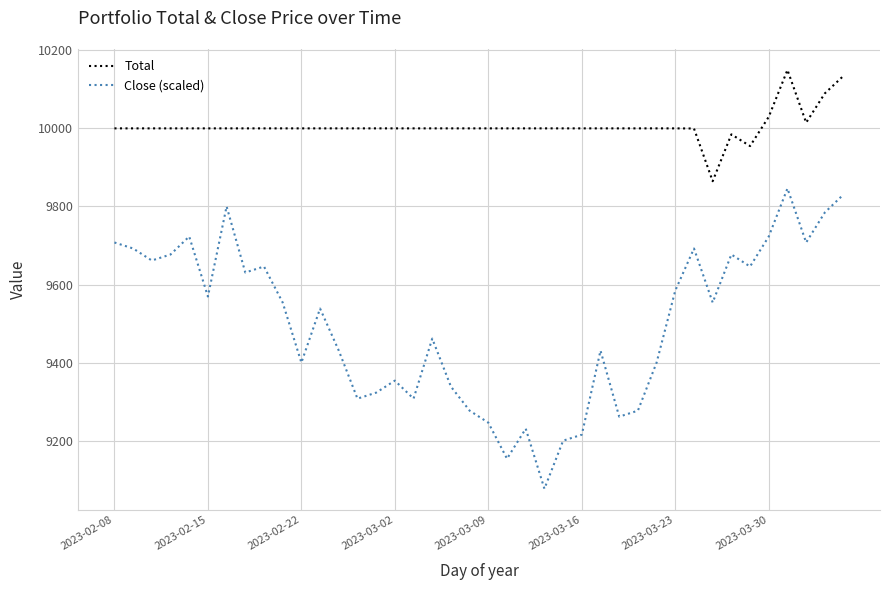

Which series has the largest total across all categories?

Total